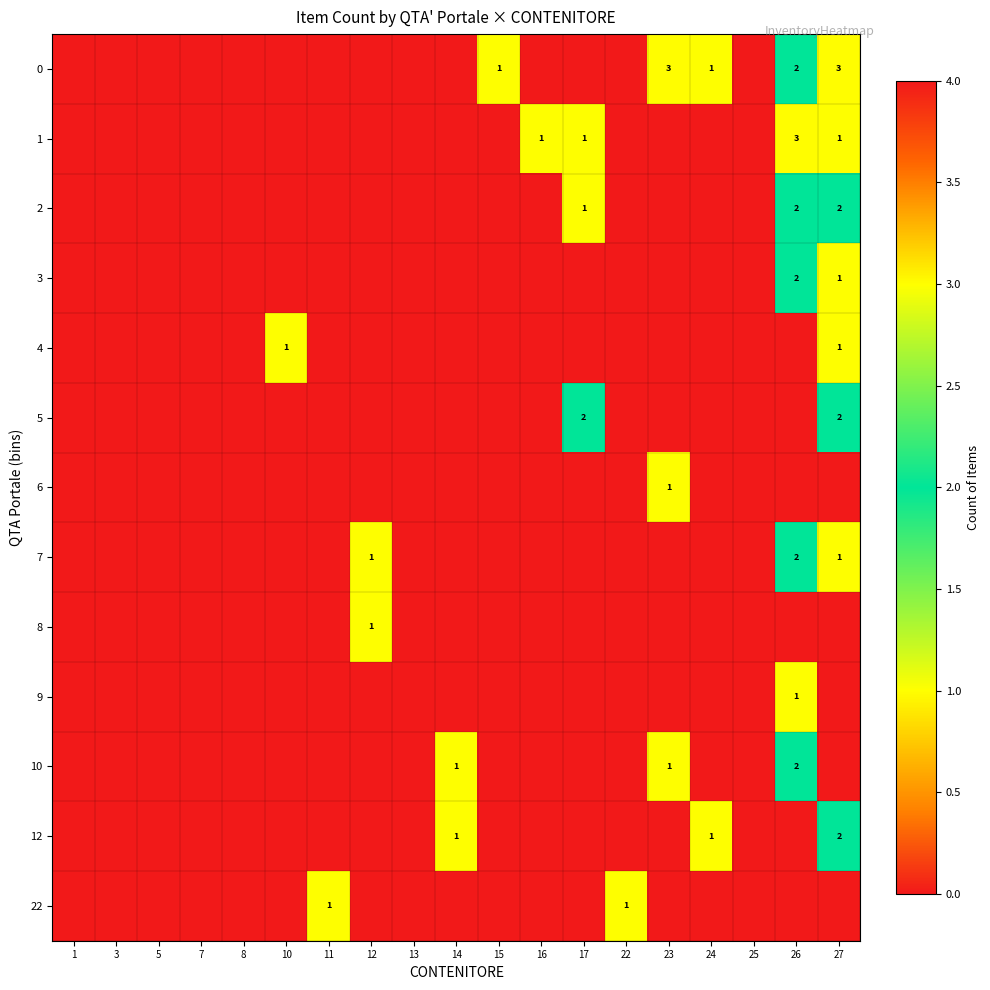

The value of 0 at 26 is 2. True or false?

True